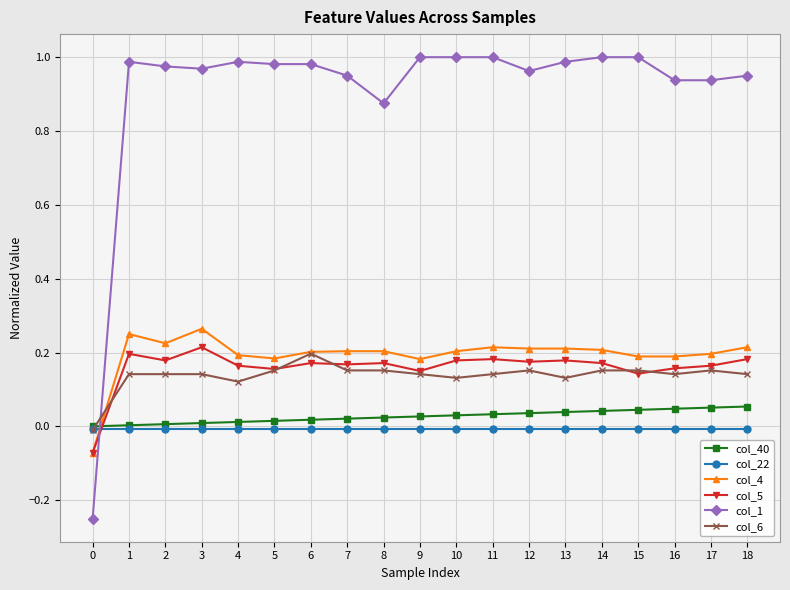

The value of col_1 at 15 is 1.0. True or false?

True